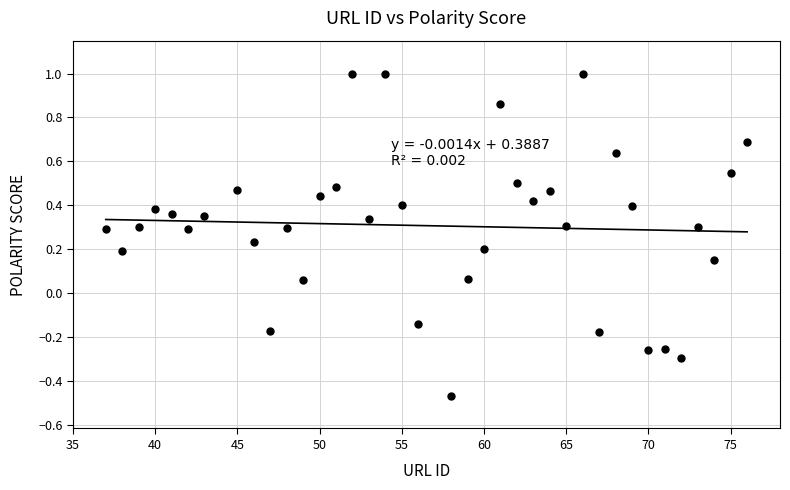

What is the range of X values (max minus min)?

39.0